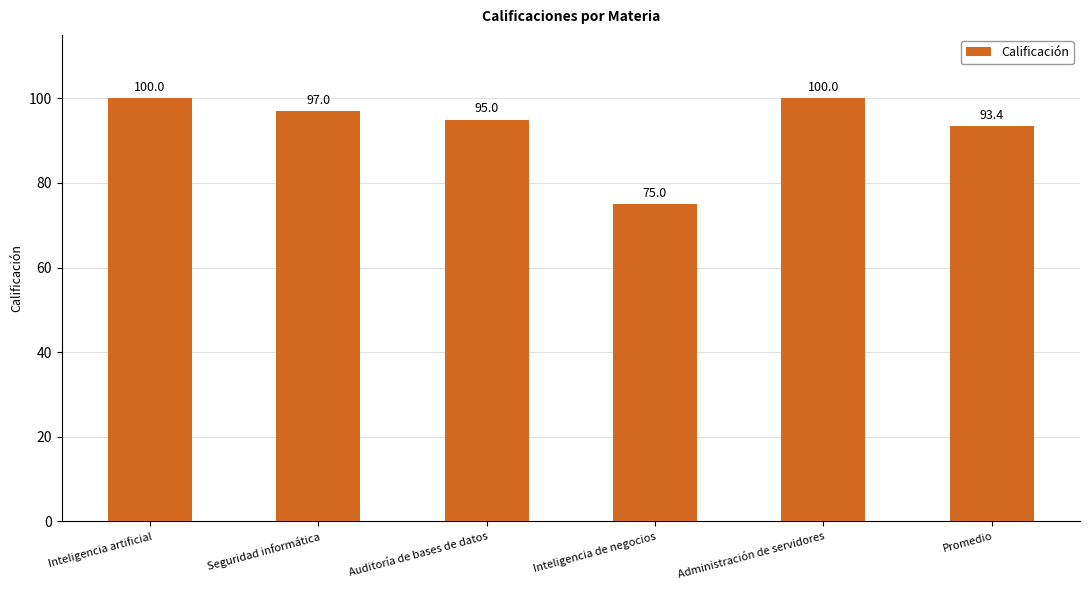

Count the number of categories in the chart.

6